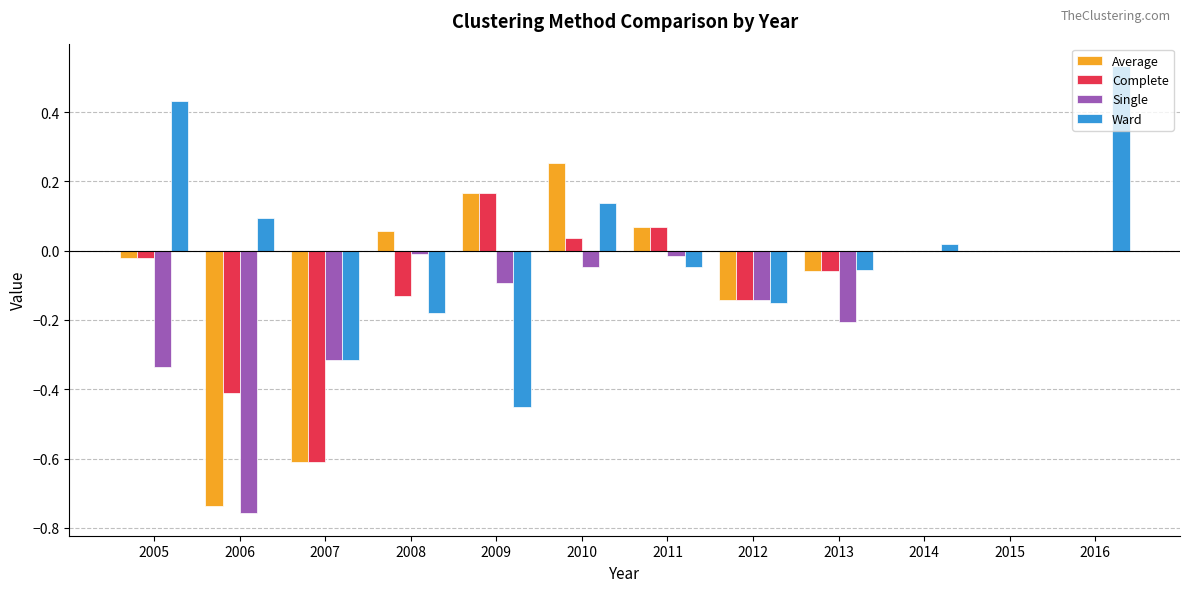

Are the bars grouped side by side (vs. stacked)?

Yes